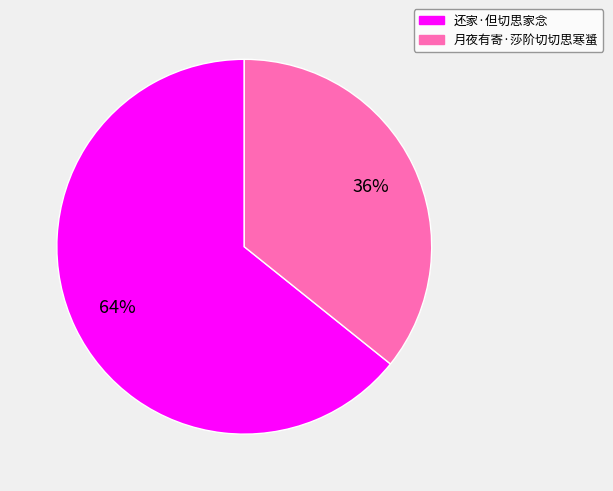

To the nearest percent, what percentage of the pie is 还家·但切思家念?

64%